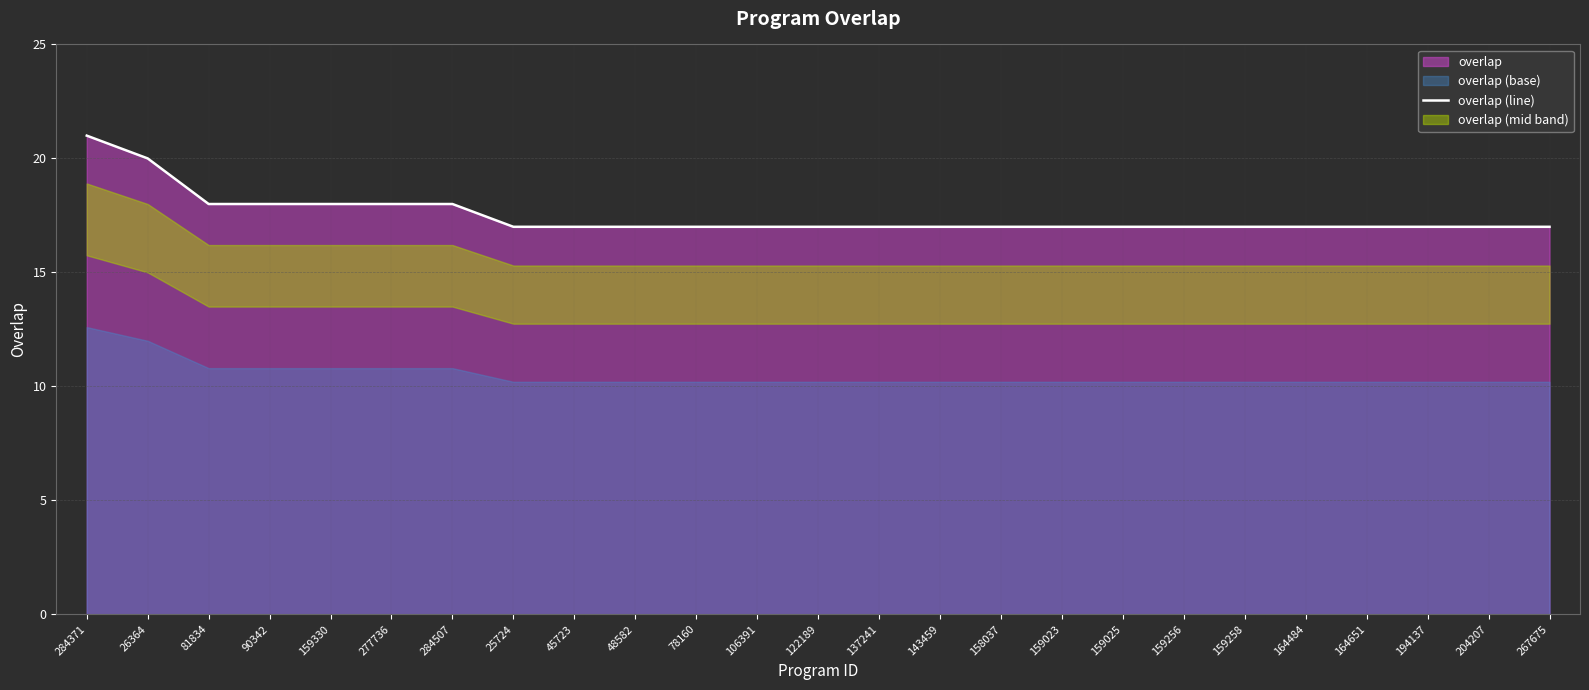

Rank the categories by value from highest to lowest.

284371, 26364, 81834, 90342, 159330, 277736, 284507, 25724, 45723, 48582, 78160, 106391, 122189, 137241, 143459, 158037, 159023, 159025, 159256, 159258, 164484, 164651, 194137, 204207, 267675